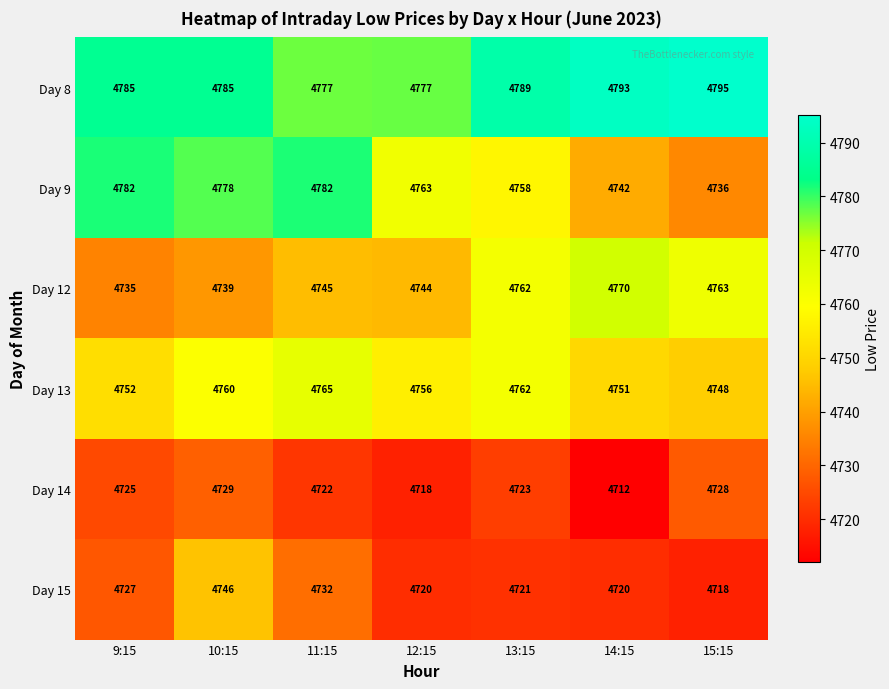

Count the number of data series in this chart.

6